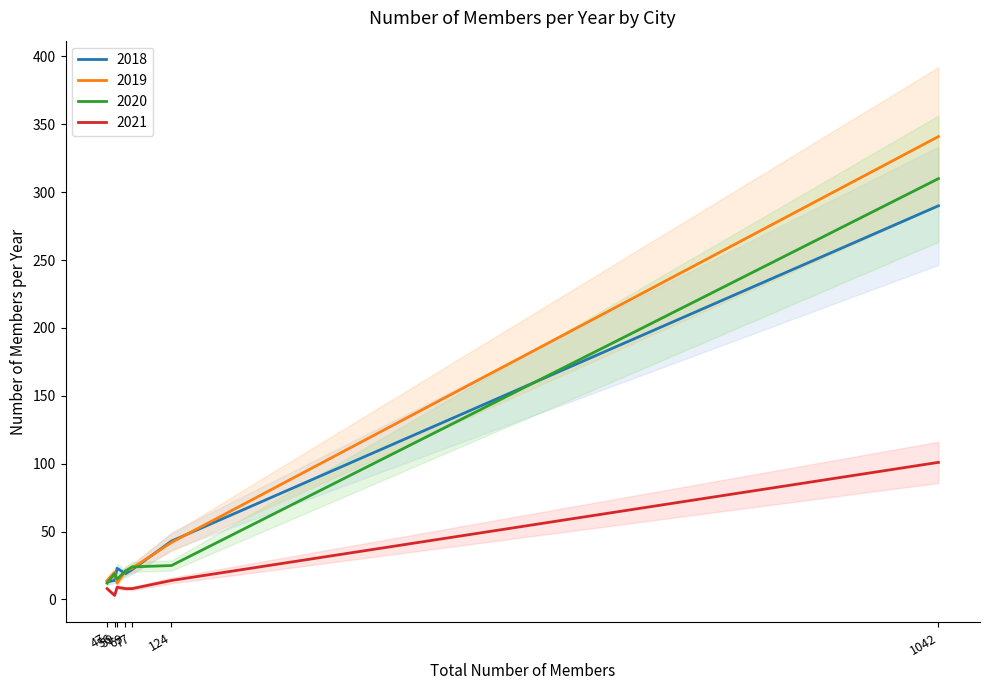

What is the minimum value for 2019?

12